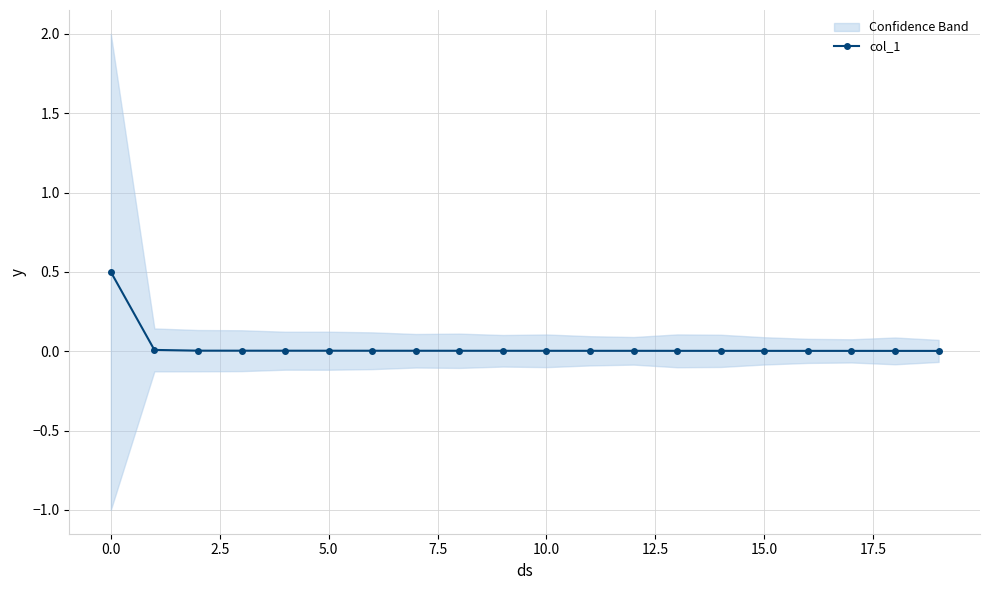

What is the sum of all values?

0.6